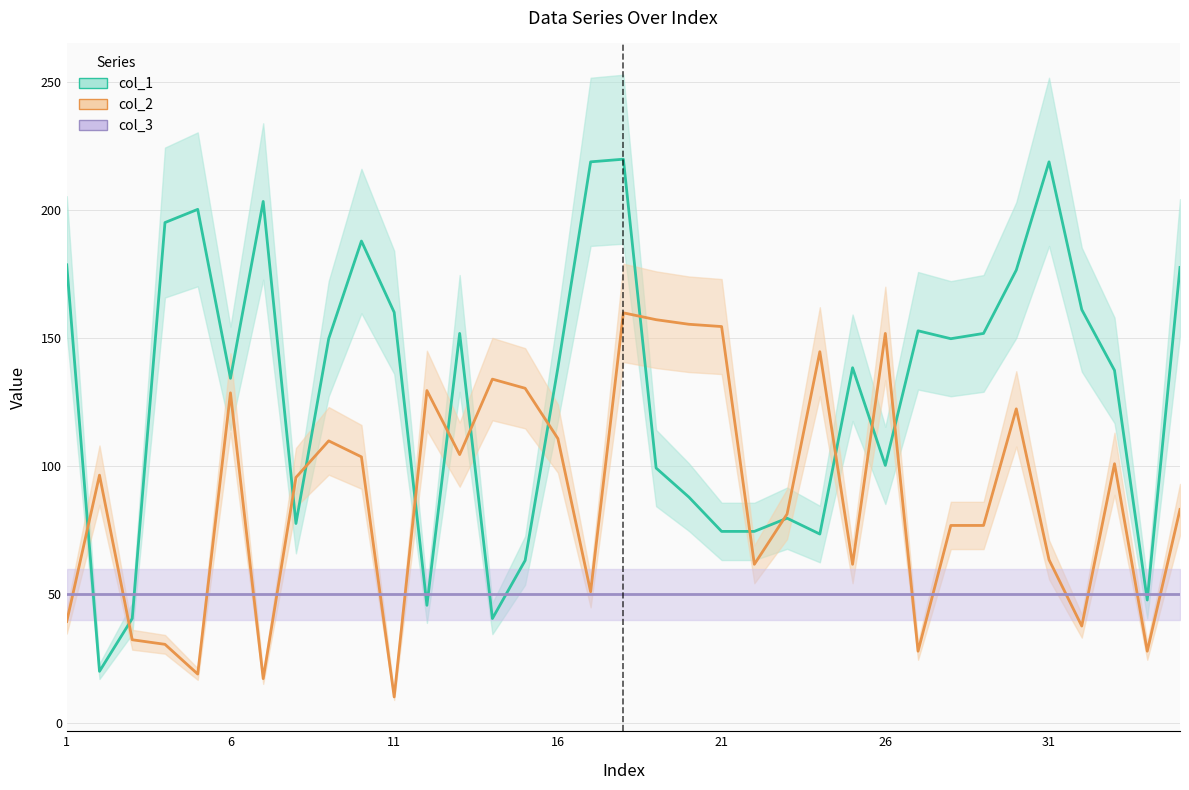

What is the minimum value for col_1?

20.0